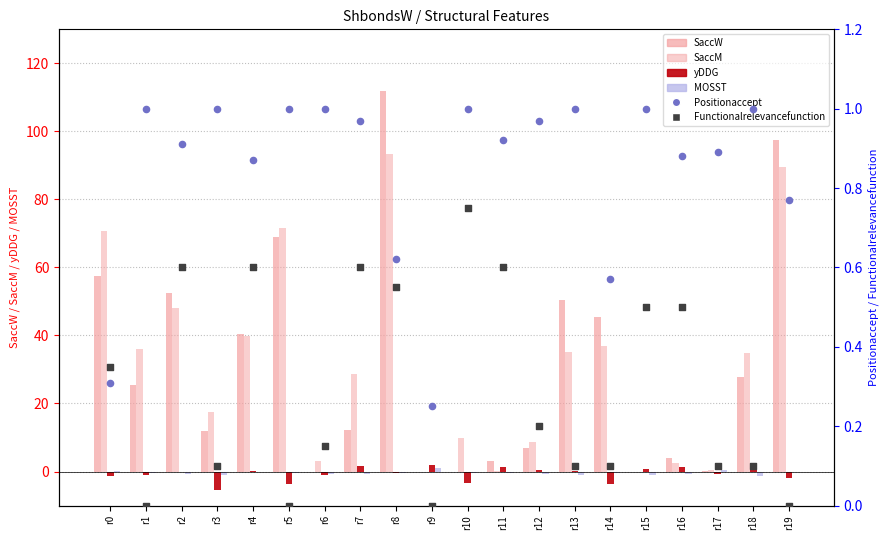

At which category is the sum across all series the highest?

r8